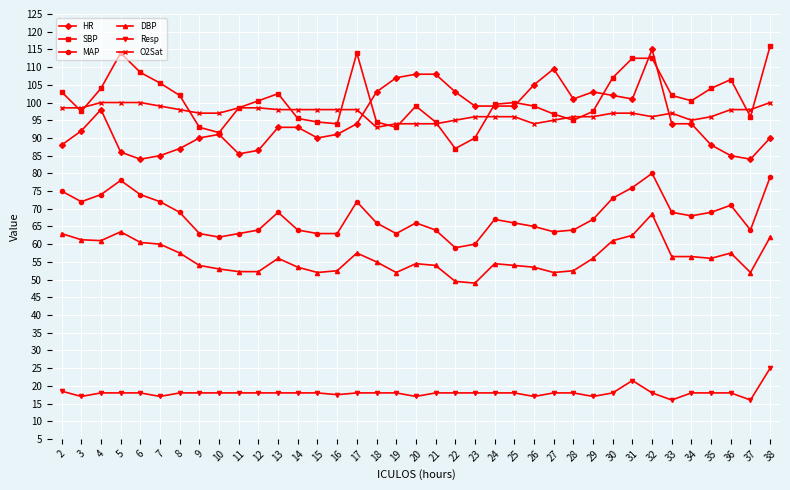

Is it true that Resp equals 5.8 at 36?

False